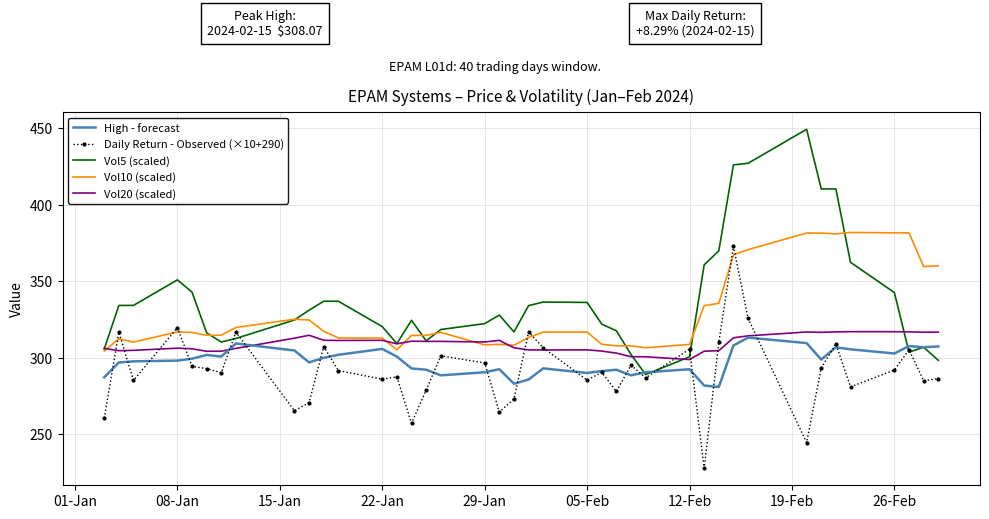

What is the minimum value shown in the chart?

227.8